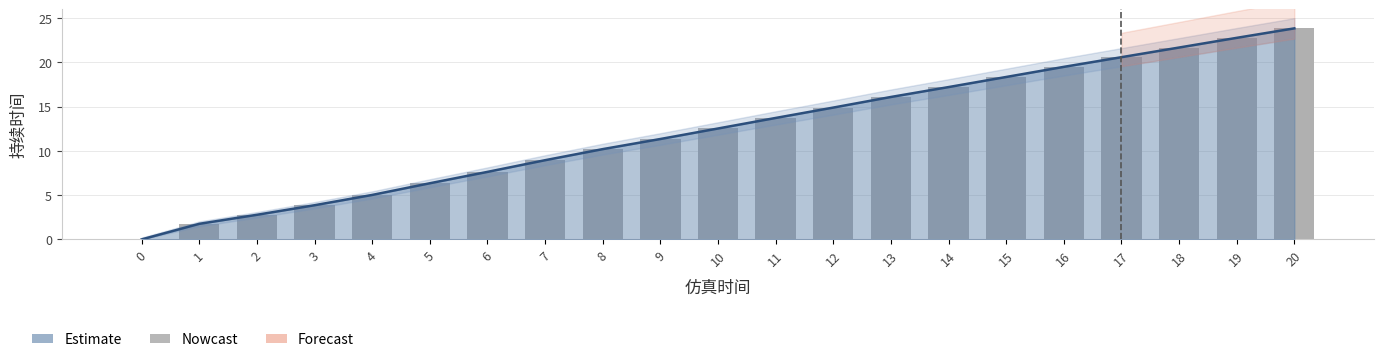

Reading left to right, extract all data points from this chart.

0=0.0	1=1.8	2=2.8	3=3.9	4=5.0	5=6.3	6=7.6	7=8.9	8=10.2	9=11.3	10=12.5	11=13.7	12=14.9	13=16.1	14=17.2	15=18.3	16=19.5	17=20.6	18=21.7	19=22.8	20=23.8